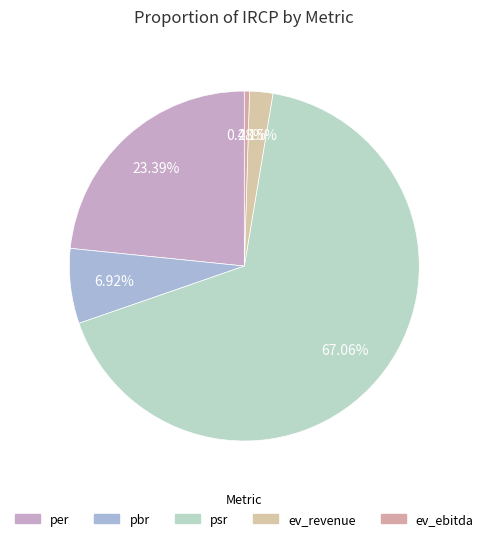

Is the sum of ev_ebitda and ev_revenue greater than half?

No